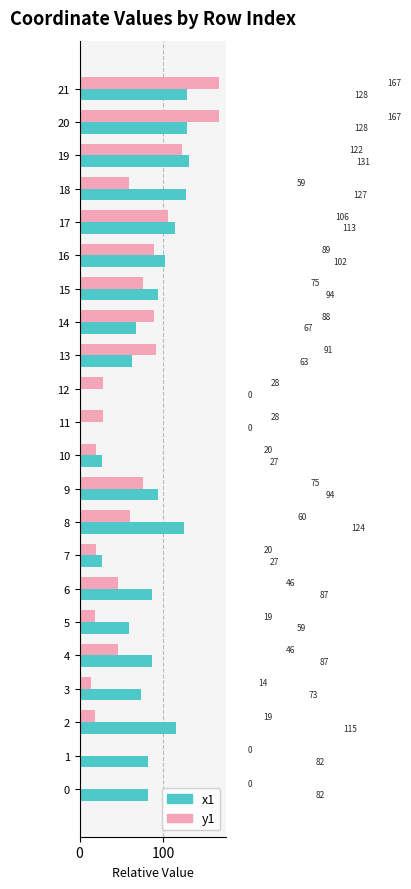

How many series are shown in this chart?

2